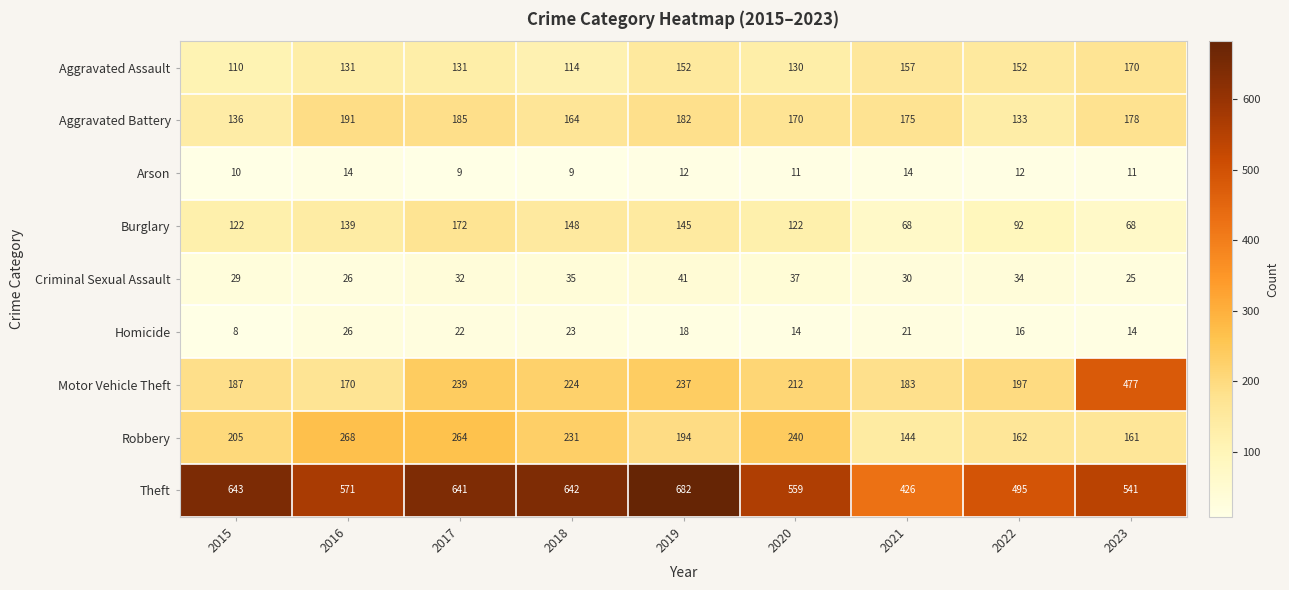

What is the total value across all series at 2018?

1590